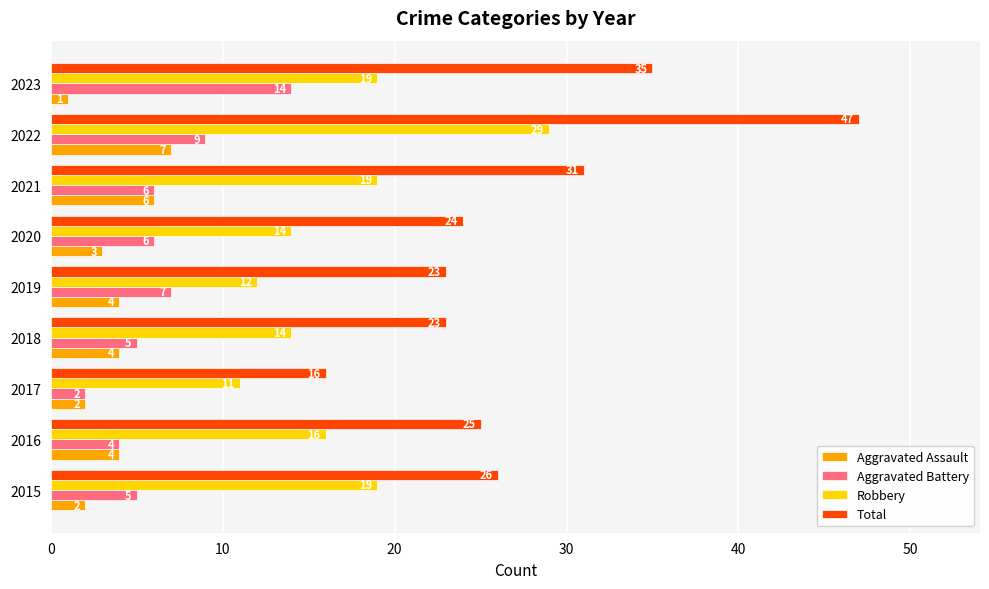

Which series has the largest total across all categories?

Total